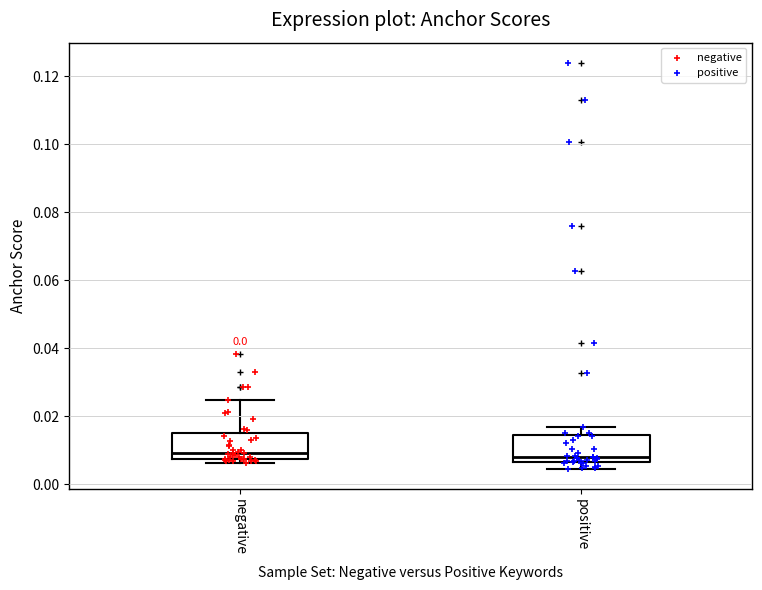

Where does the upper whisker of the box for negative end on the y-axis? The values are not printed on the chart, so give them approximately, as read against the axis.

0.024